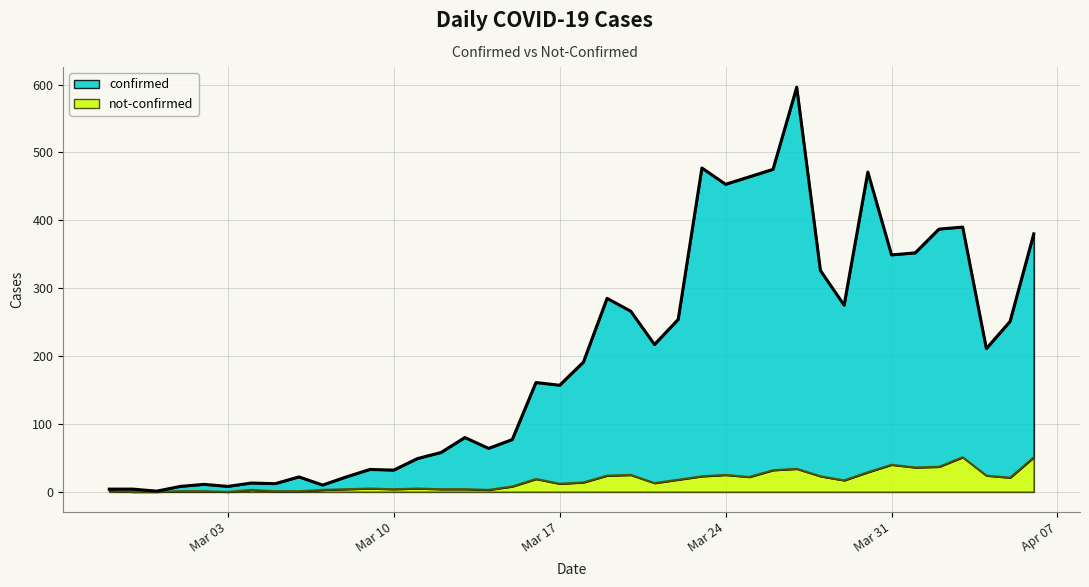

Reading right to left, extract all data points from this chart.

confirmed: 329	230	187	339	350	316	309	442	258	303	562	443	442	428	454	236	204	241	261	177	145	142	69	61	76	54	44	28	28	18	7	21	11	10	8	10	7	1	4	2
not-confirmed: 51	21	24	51	37	36	40	29	17	23	34	32	22	25	23	18	13	25	24	14	12	19	8	3	4	4	5	4	5	4	3	1	1	3	0	1	1	0	0	2